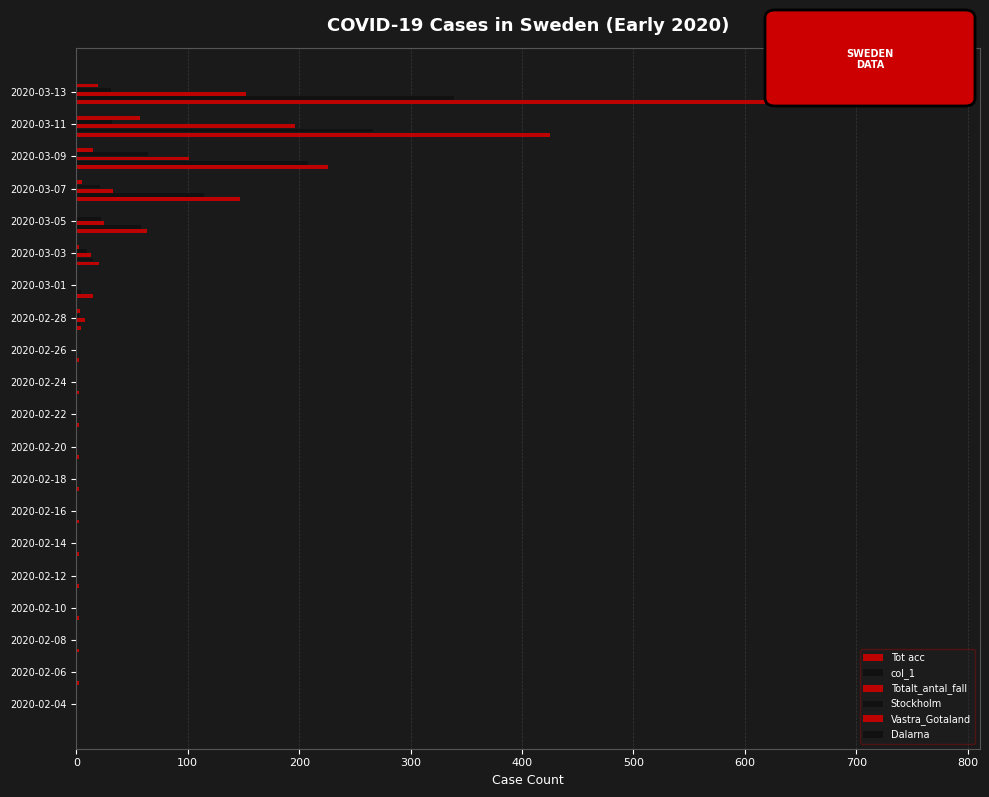

How many series are shown in this chart?

6